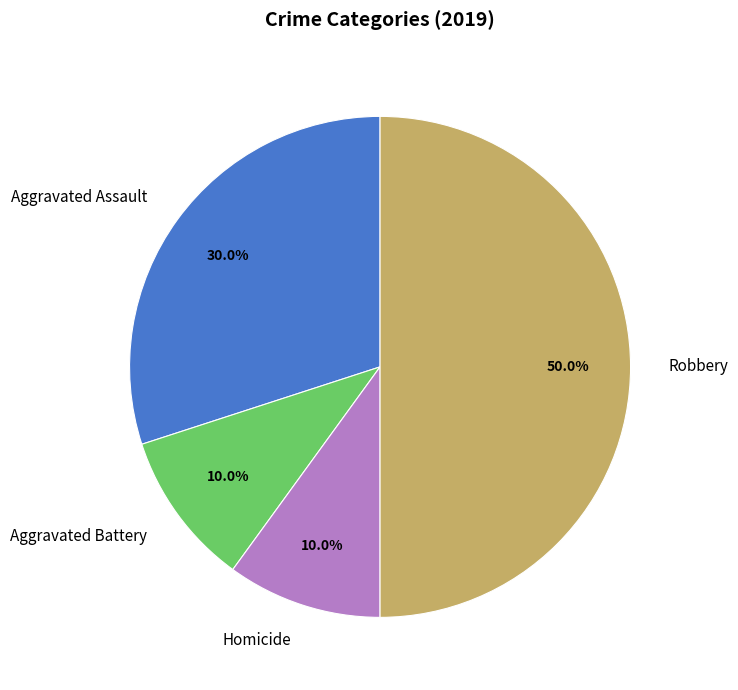

How many slices are in this pie chart?

4